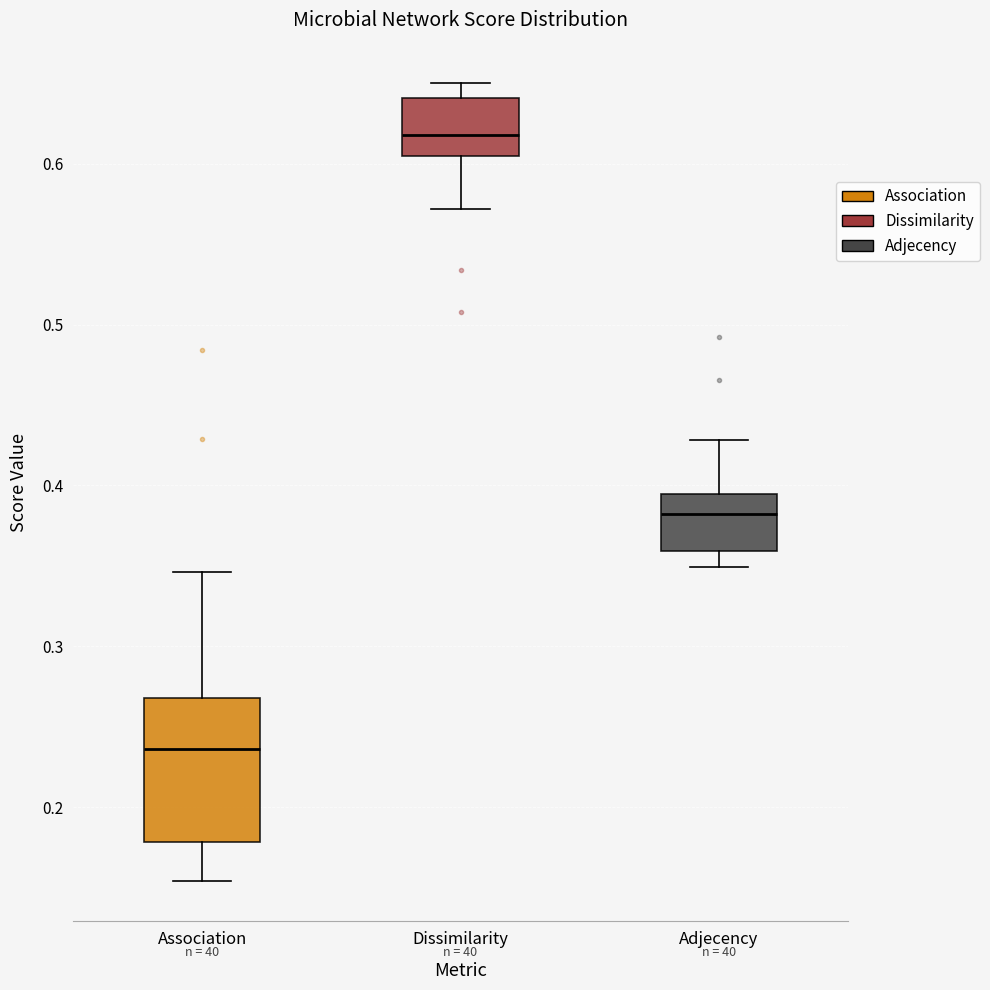

Where does the upper whisker of the box for Association end on the y-axis? The values are not printed on the chart, so give them approximately, as read against the axis.

0.35